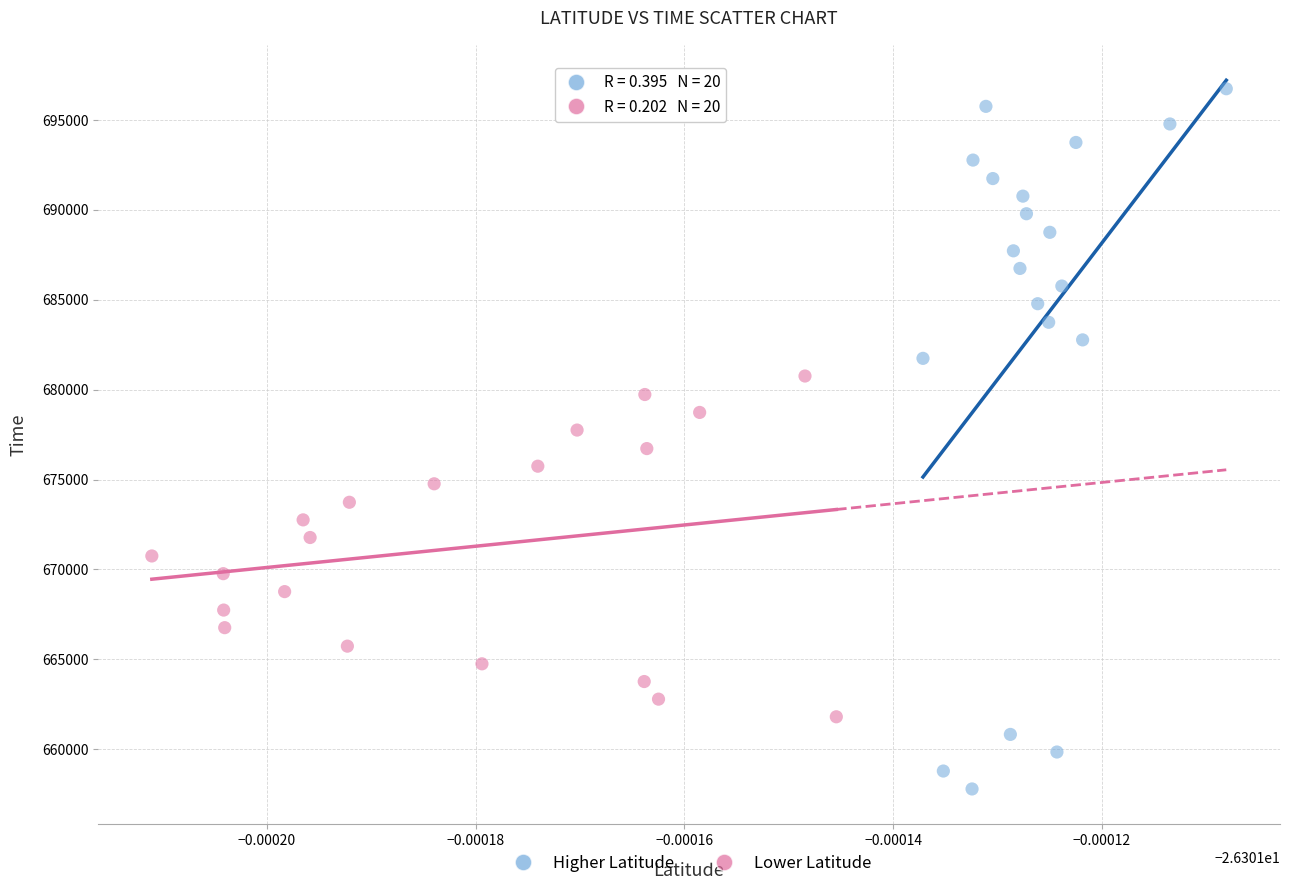

Which series contains the highest Y value?

Higher Latitude